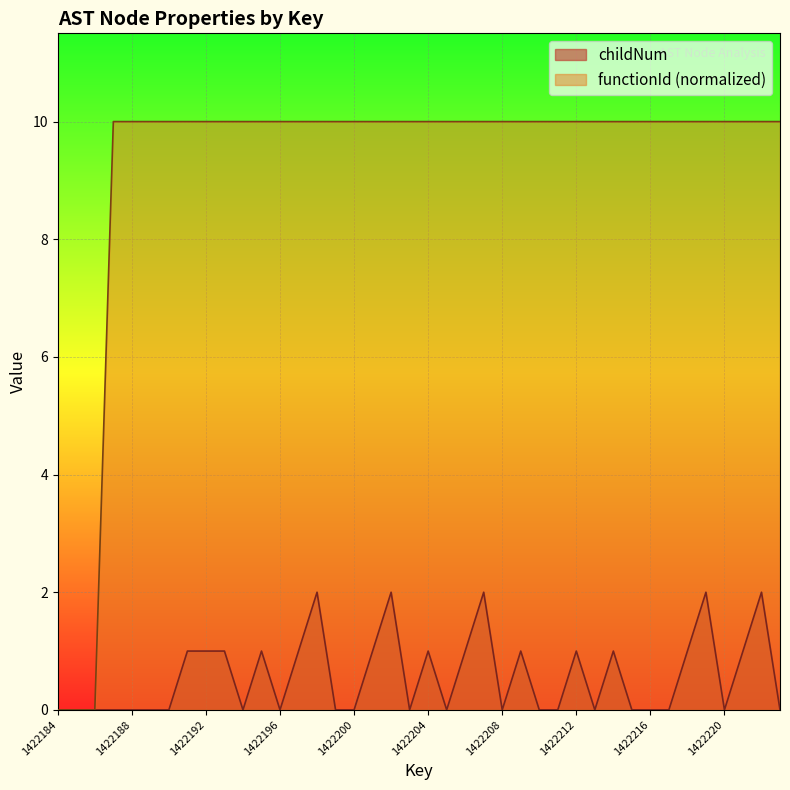

The childNum series shows -1 at 1422216. True or false?

False